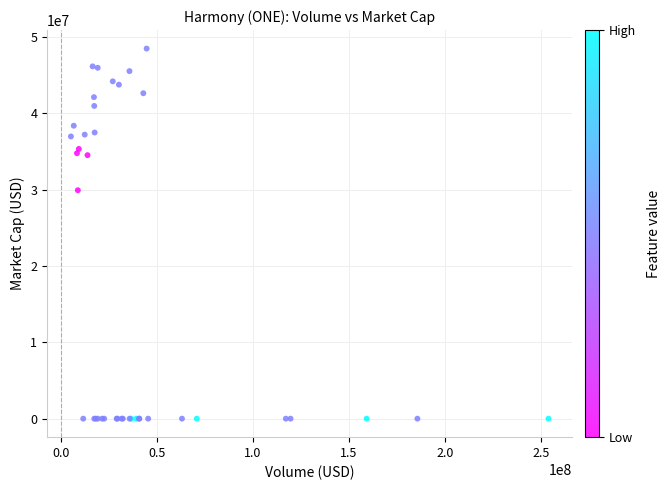

What Y value in the scatter plot is closest to 24229274?

29911292.8